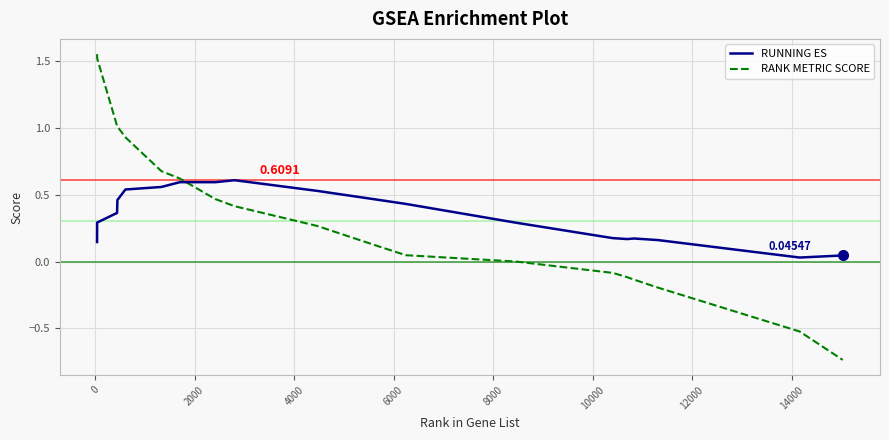

Rank the series by their maximum value, from highest to lowest.

RANK METRIC SCORE, RUNNING ES